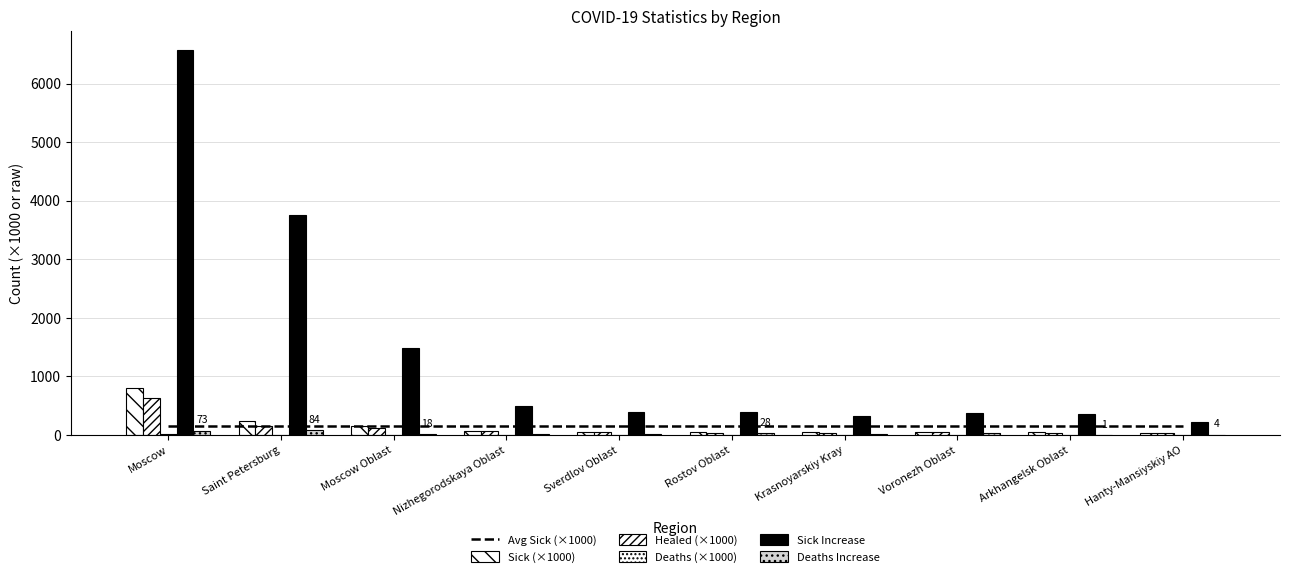

What is the label of the 10th bar from the left?

Hanty-Mansiyskiy AO